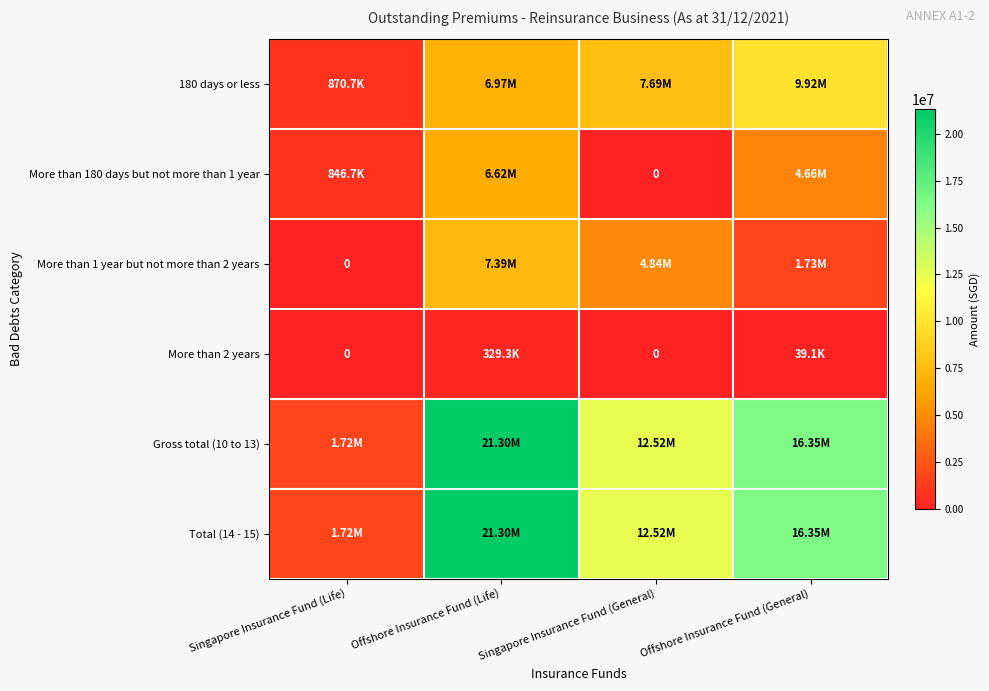

What is the average value of the More than 180 days but not more than 1 year series?

3029545